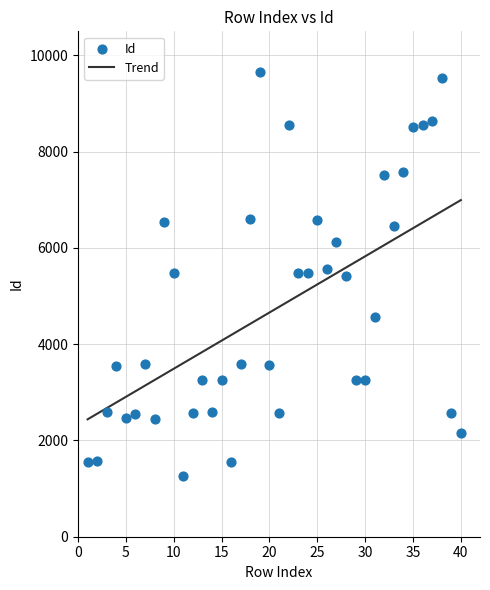

What is the range of Y values (max minus min)?

8396